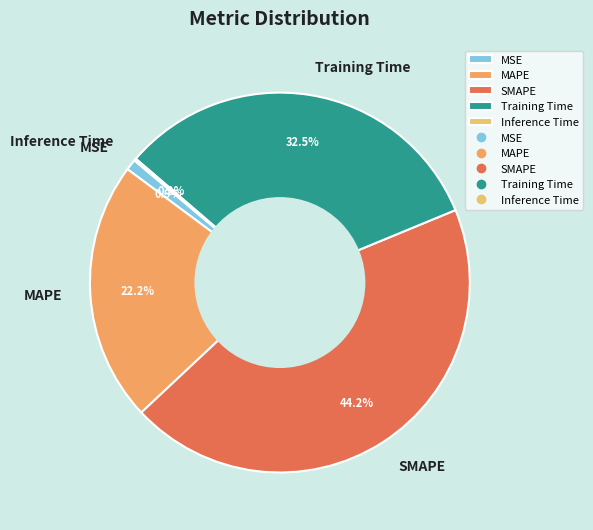

Combined, what portion of the pie is Training Time and SMAPE?

76.7%